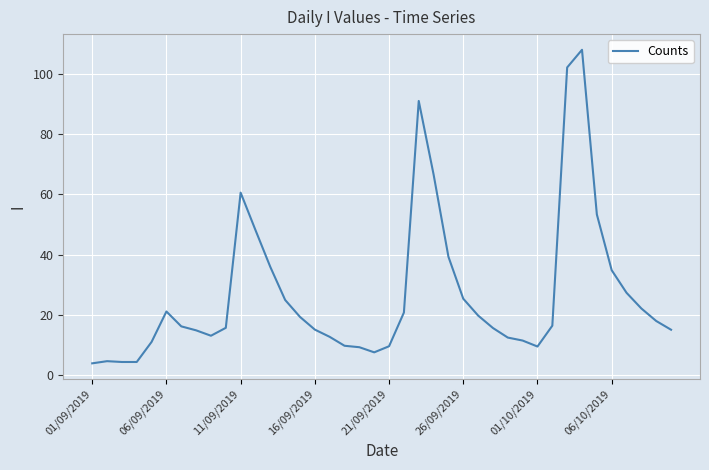

What is the smallest value displayed?

3.9